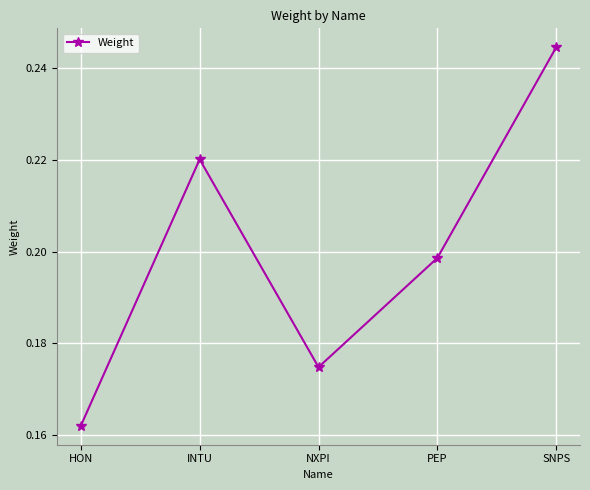

How many interior local peaks (higher than both neighbors) does the data have?

1